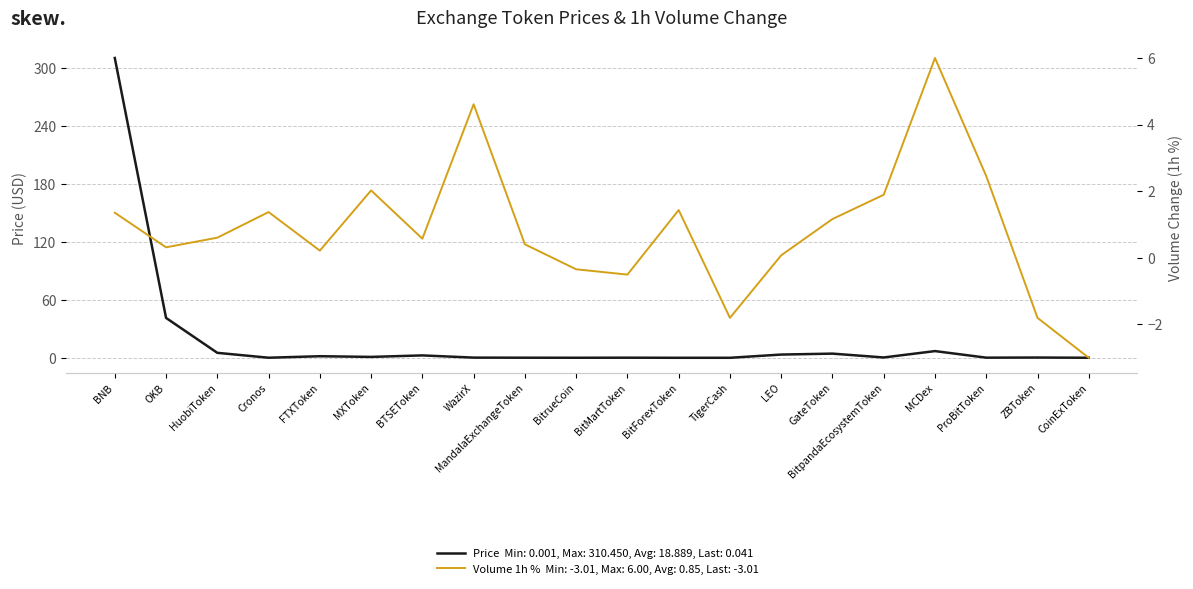

The Volume_1h_pct series shows 0.1 at LEO. True or false?

True